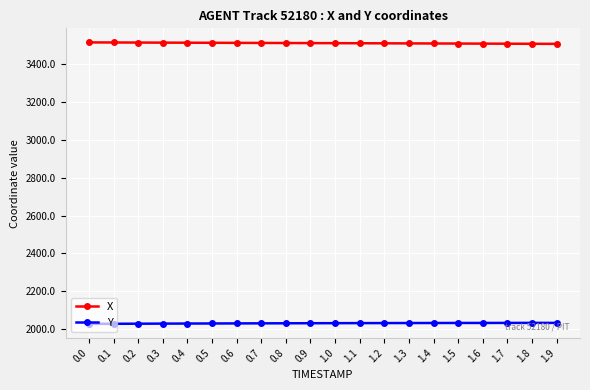

What is the sum of the Y values at 0.2 and 1.8?

4062.8